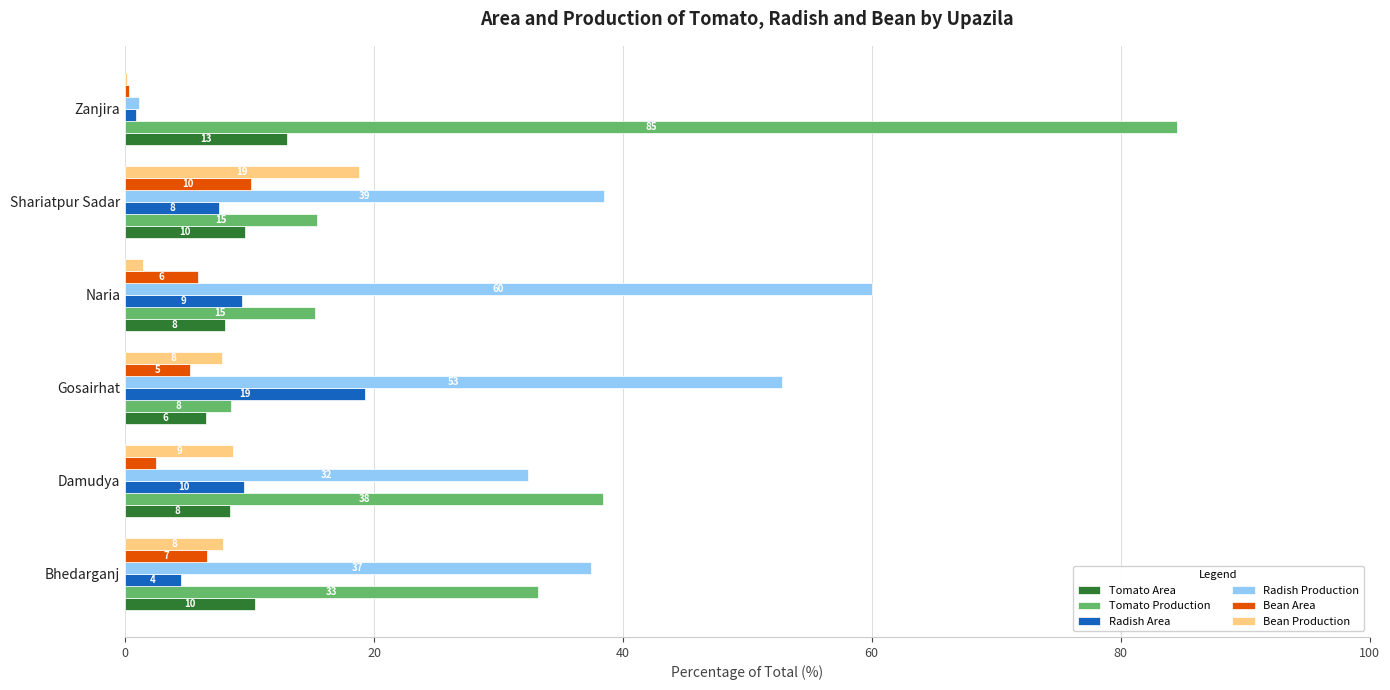

What are all the series names shown in the legend?

Tomato Area, Tomato Production, Radish Area, Radish Production, Bean Area, Bean Production